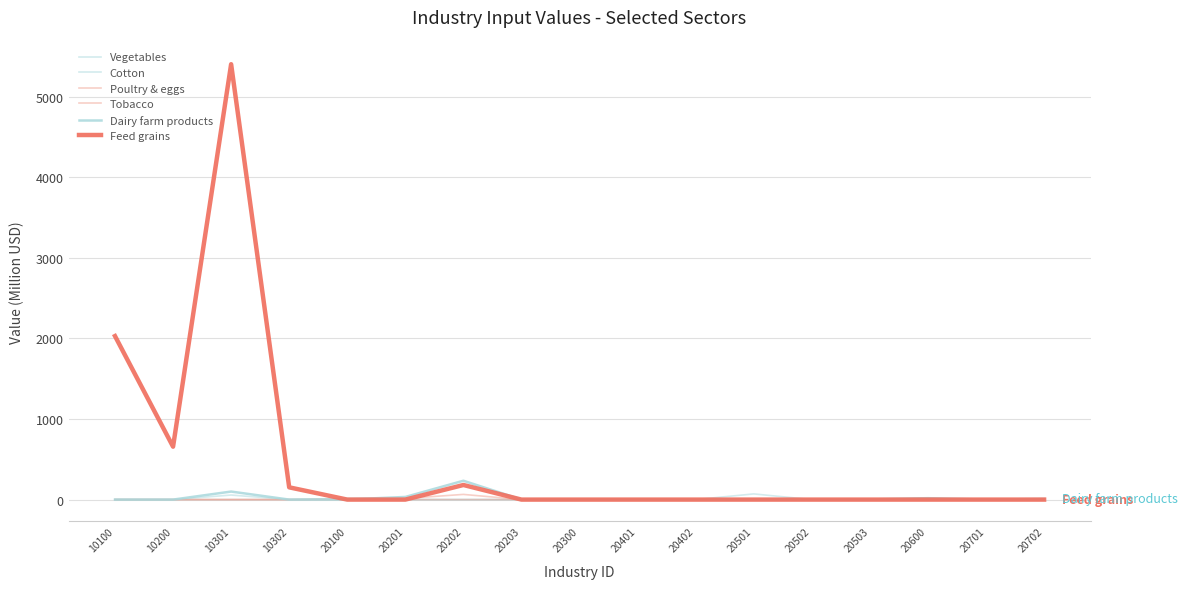

What is the sum of all Vegetables values?

127.2